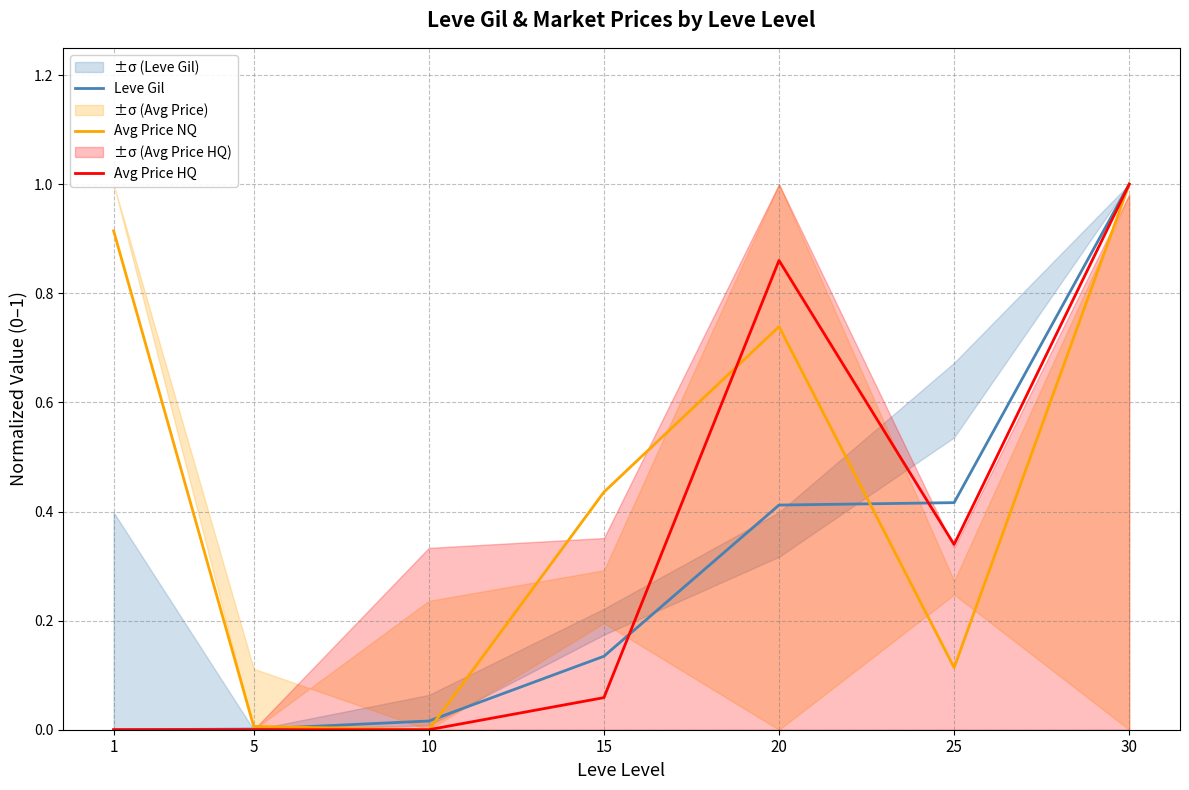

Reading right to left, extract all data points from this chart.

Leve Gil: 1.0	0.4	0.4	0.1	0.0	0.0	0.0
Avg Price NQ: 1.0	0.1	0.7	0.4	0.0	0.0	0.9
Avg Price HQ: 1.0	0.3	0.9	0.1	0.0	0.0	0.0